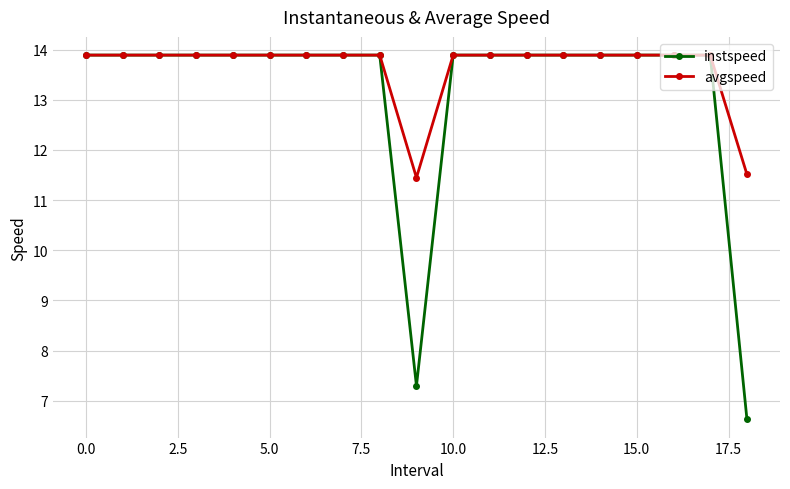

Which series has the largest total across all categories?

avgspeed